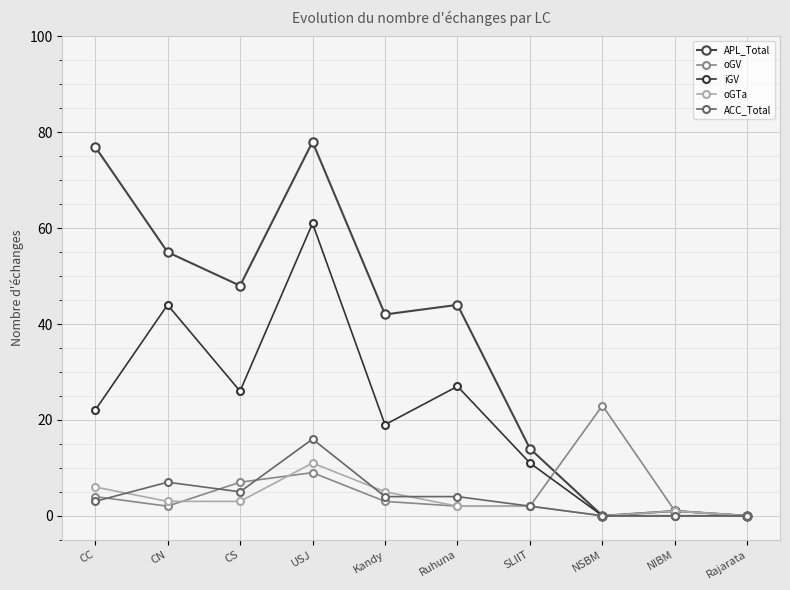

True or false: oGV has more than 1 points higher than both neighbors.

True